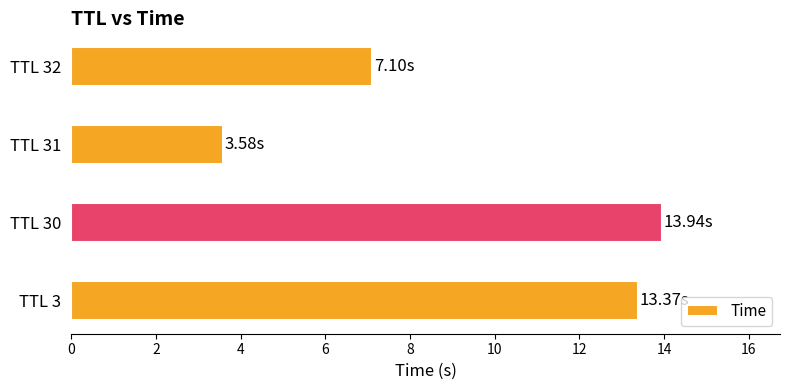

Where is the data nearest to the value 8?

TTL 32